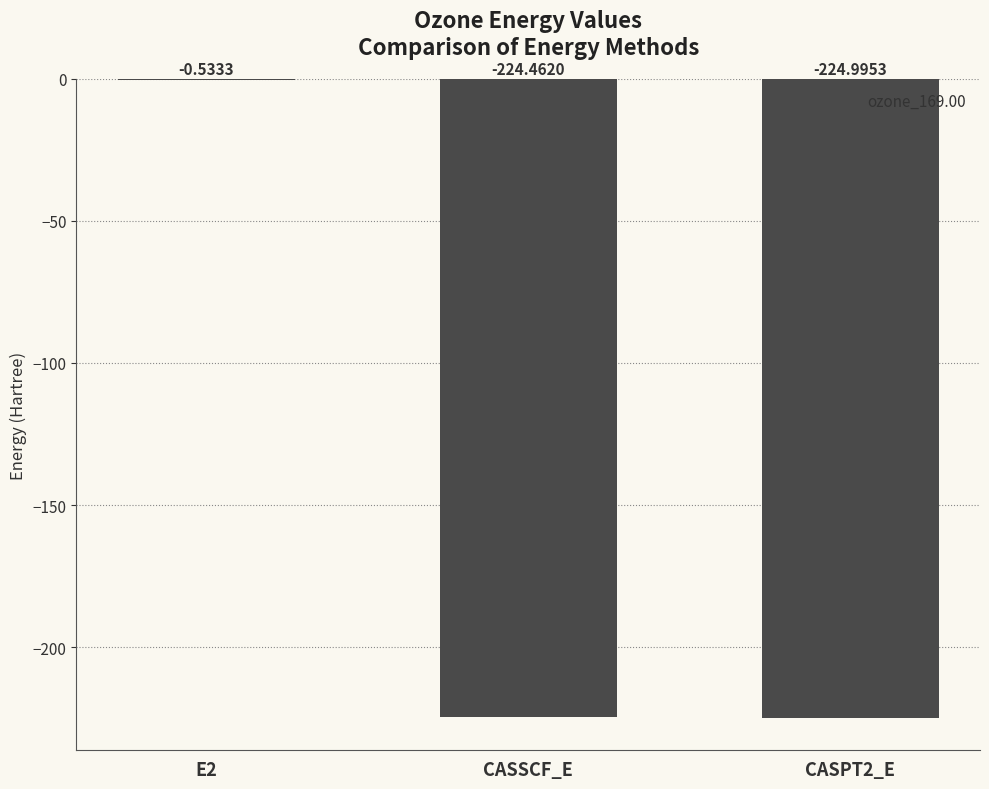

Between CASPT2_E and E2, which is larger?

E2